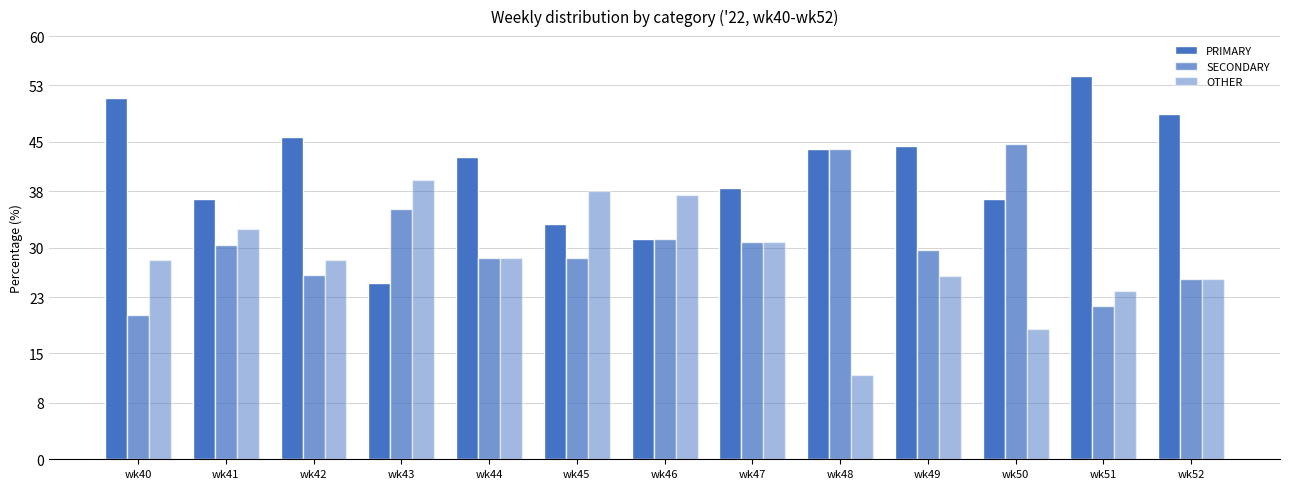

Reading right to left, transcribe all the data shown in this chart.

PRIMARY: 48.9	54.3	36.8	44.4	44.0	38.5	31.2	33.3	42.9	25.0	45.7	37.0	51.3
SECONDARY: 25.5	21.7	44.7	29.6	44.0	30.8	31.2	28.6	28.6	35.4	26.1	30.4	20.5
OTHER: 25.5	23.9	18.4	25.9	12.0	30.8	37.5	38.1	28.6	39.6	28.3	32.6	28.2